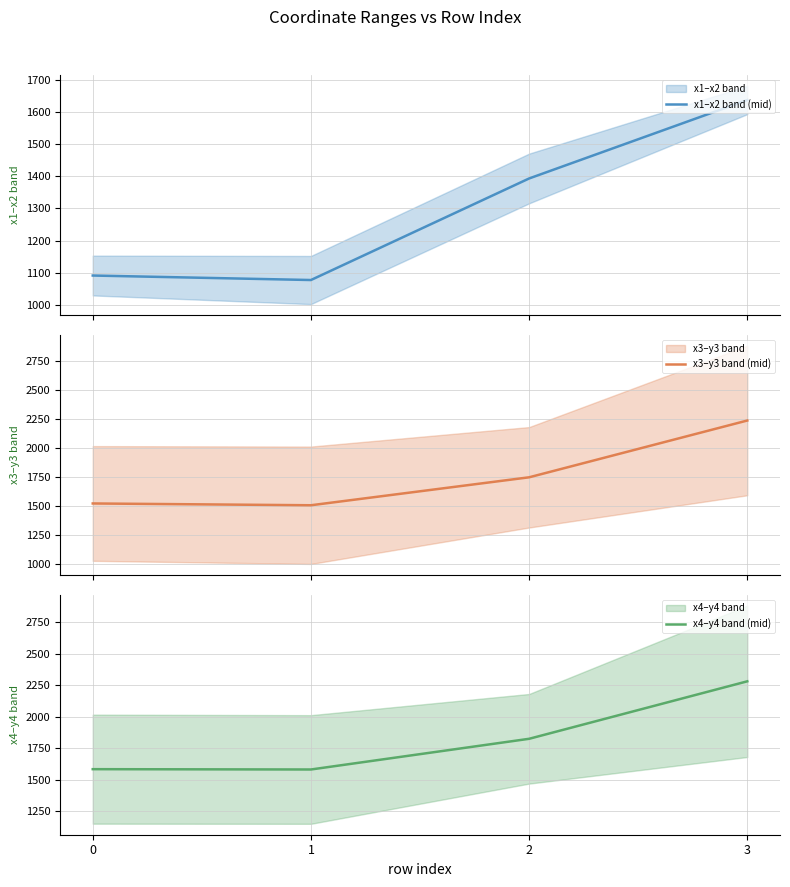

The value of x4–y4 band (mid) at 0 is 1585.5. True or false?

True